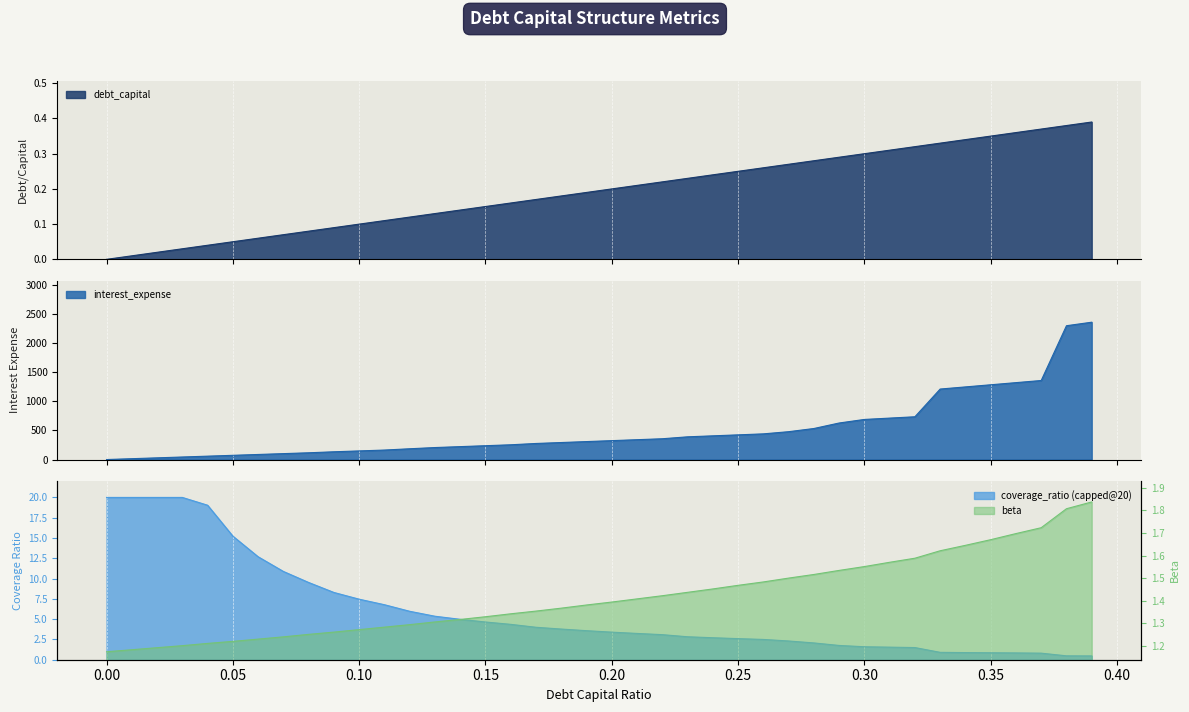

Count the number of categories in the chart.

40